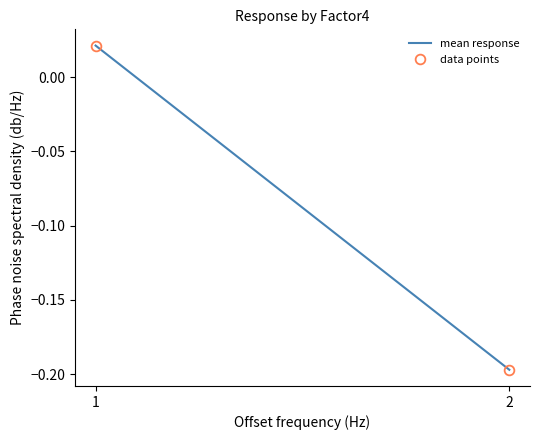

How many values in the mean response series exceed 0?

1